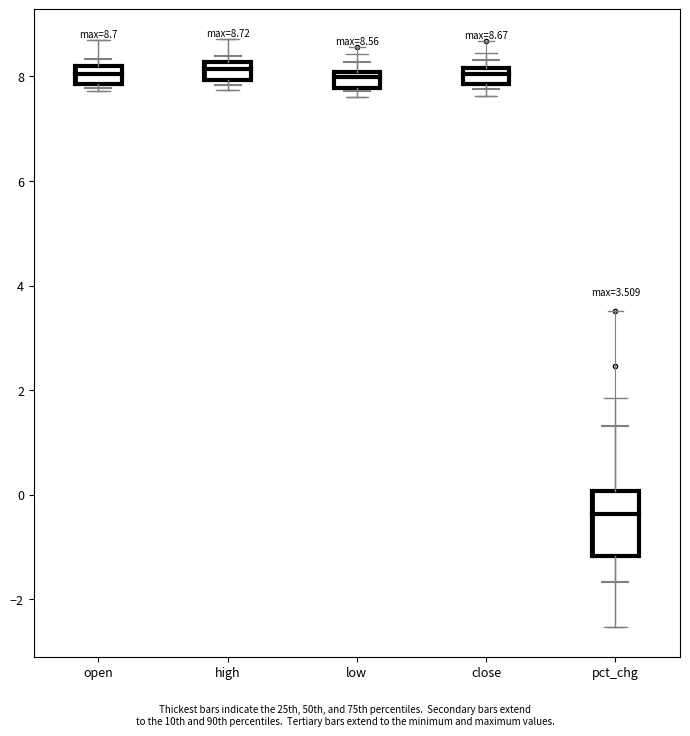

Comparing the boxes themselves (not the whiskers), which one is the tallest?

pct_chg